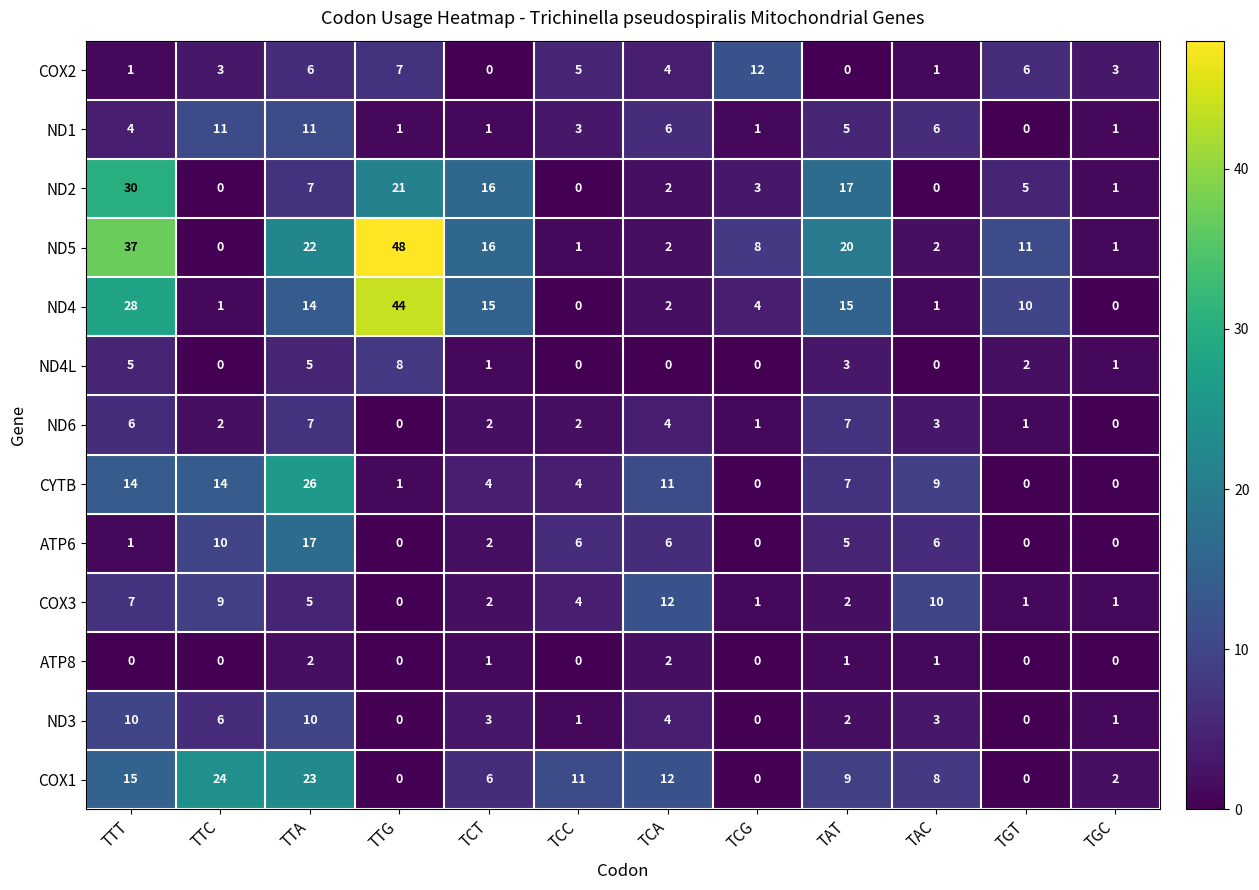

Is it true that ATP8 equals 1 at TTG?

False